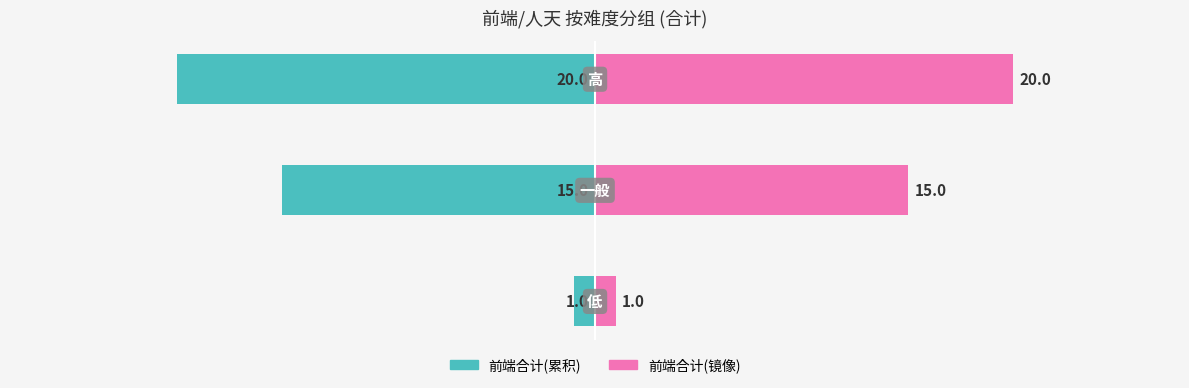

The value of 前端合计(右) at −10 is 28. True or false?

False